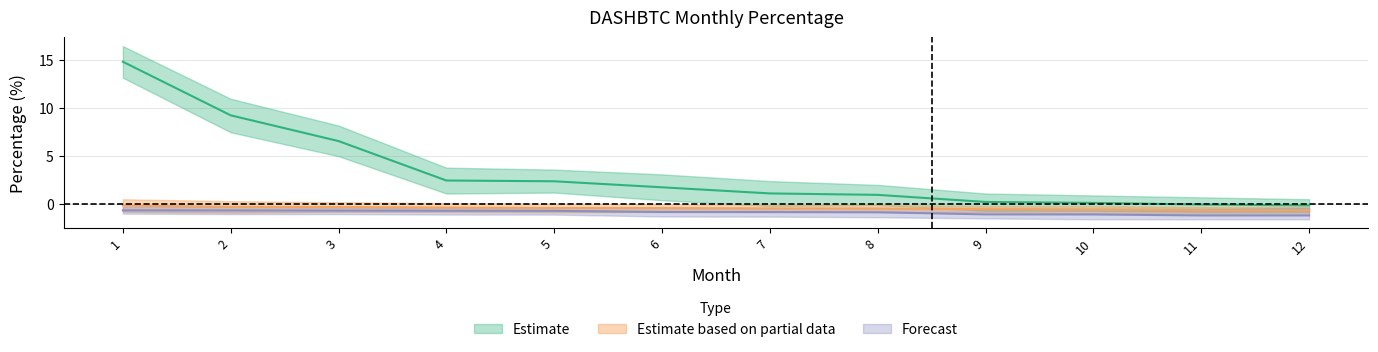

What is the average value of the mean series?

3.3